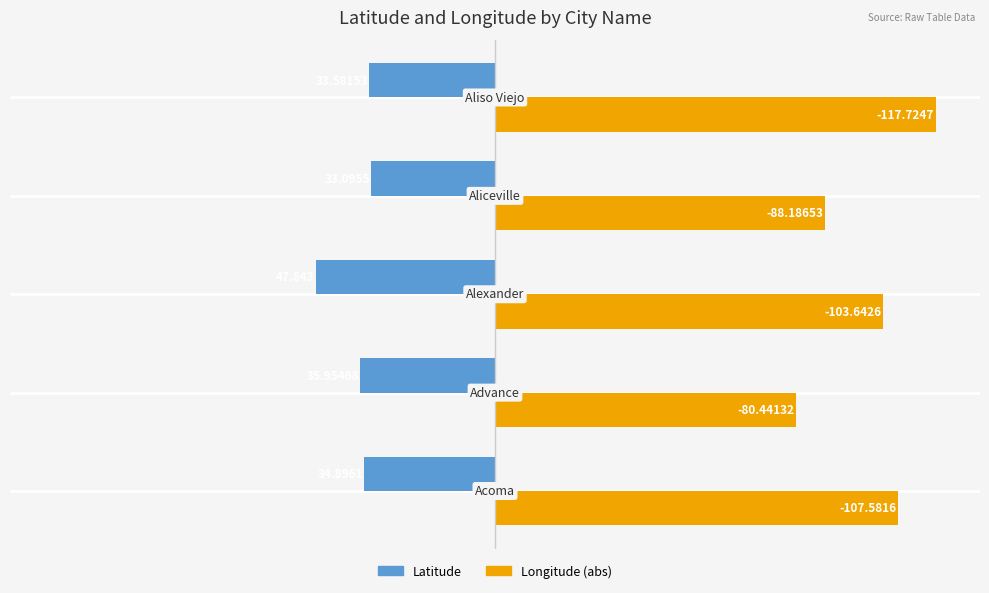

What are all the series names shown in the legend?

Latitude, Longitude (abs)